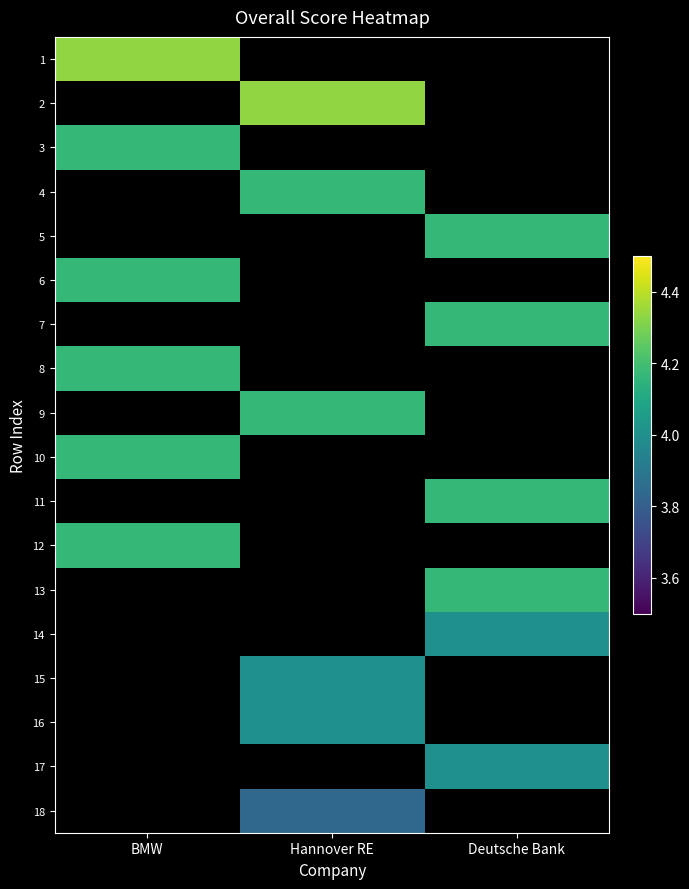

How many positive values does the 1 series have?

1